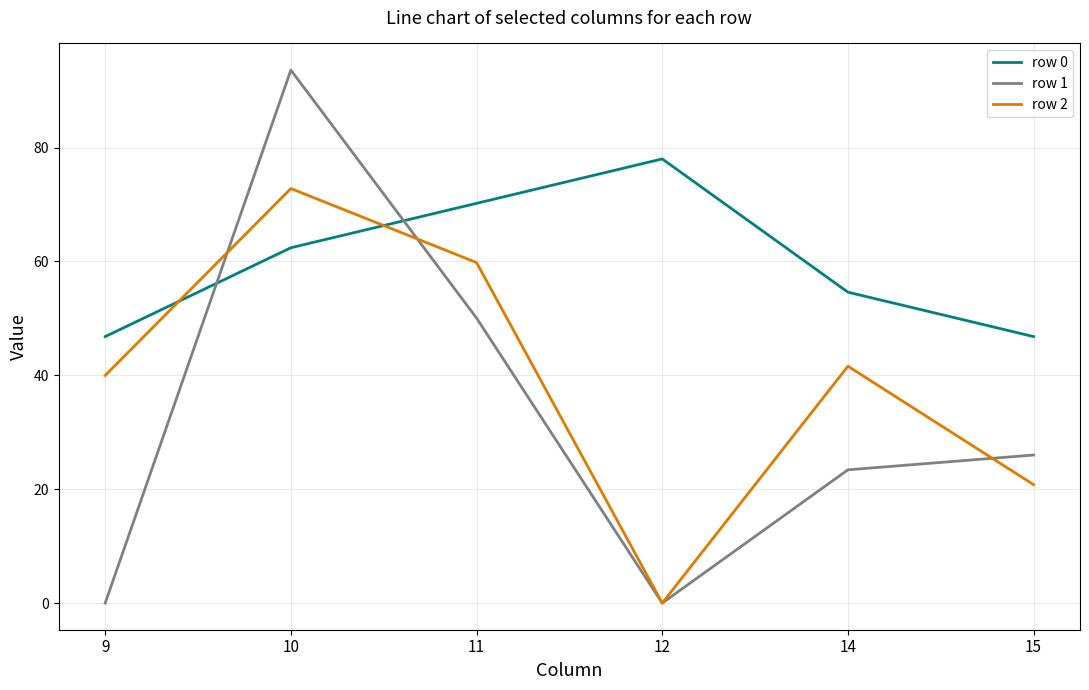

What is the difference between the maximum and minimum values in the row 1 series?

93.6